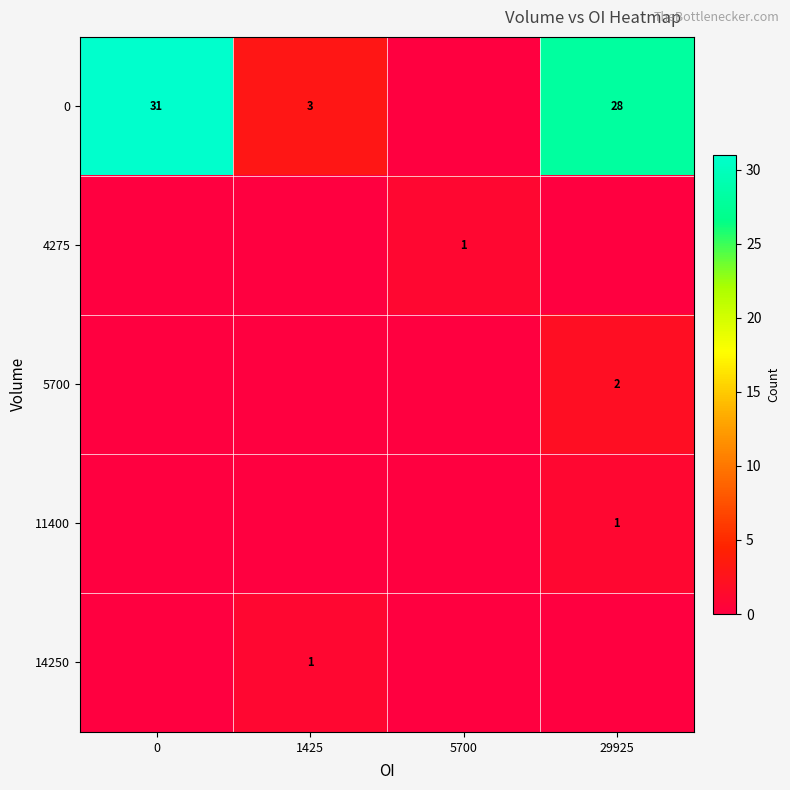

True or false: 0 has a value of 3 at 1425.

True